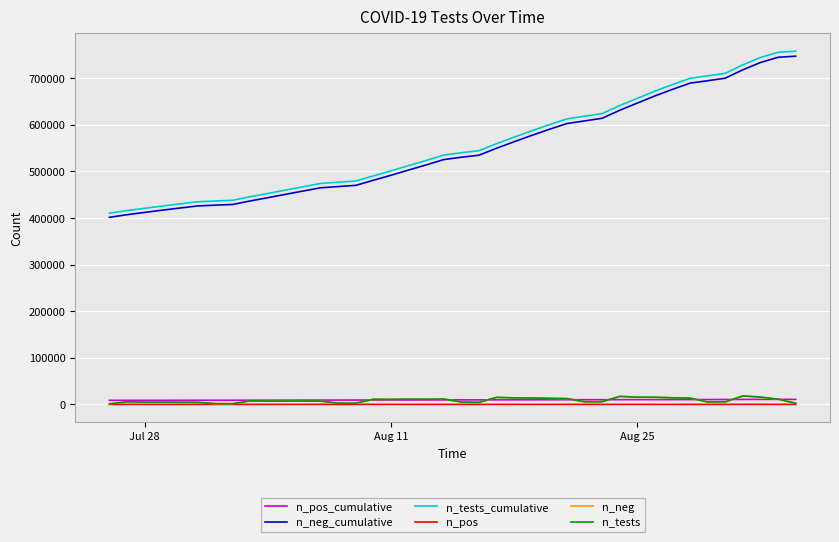

Which series has the largest range (max minus min)?

n_tests_cumulative